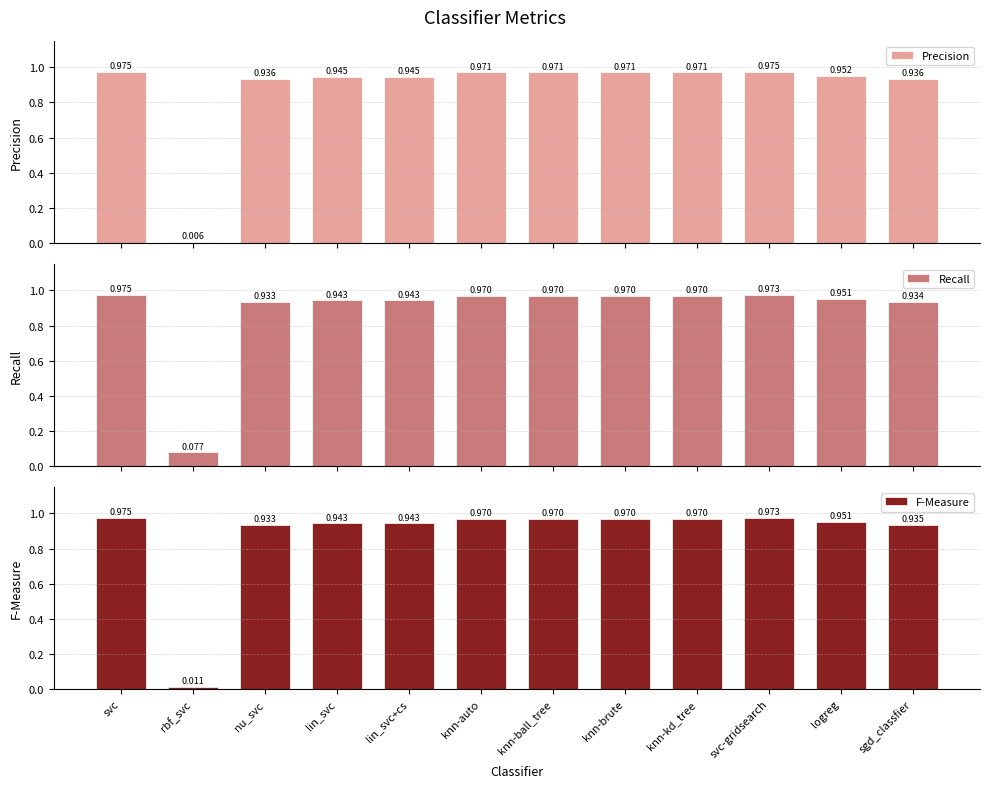

At logreg, list the series in order from smallest to largest.

F-Measure, Recall, Precision